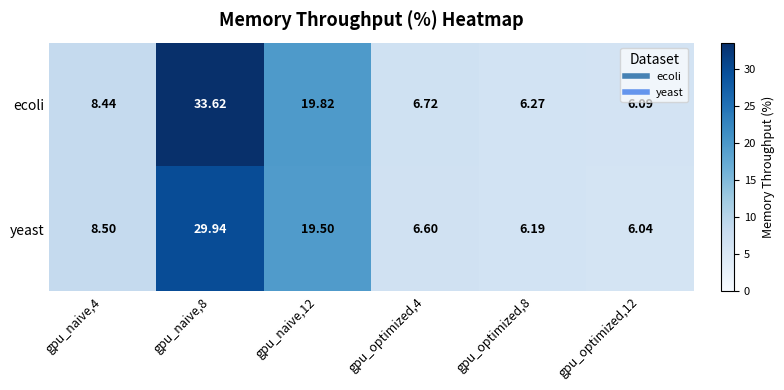

Between gpu_naive,12 and gpu_optimized,8, which series saw the biggest shift?

ecoli